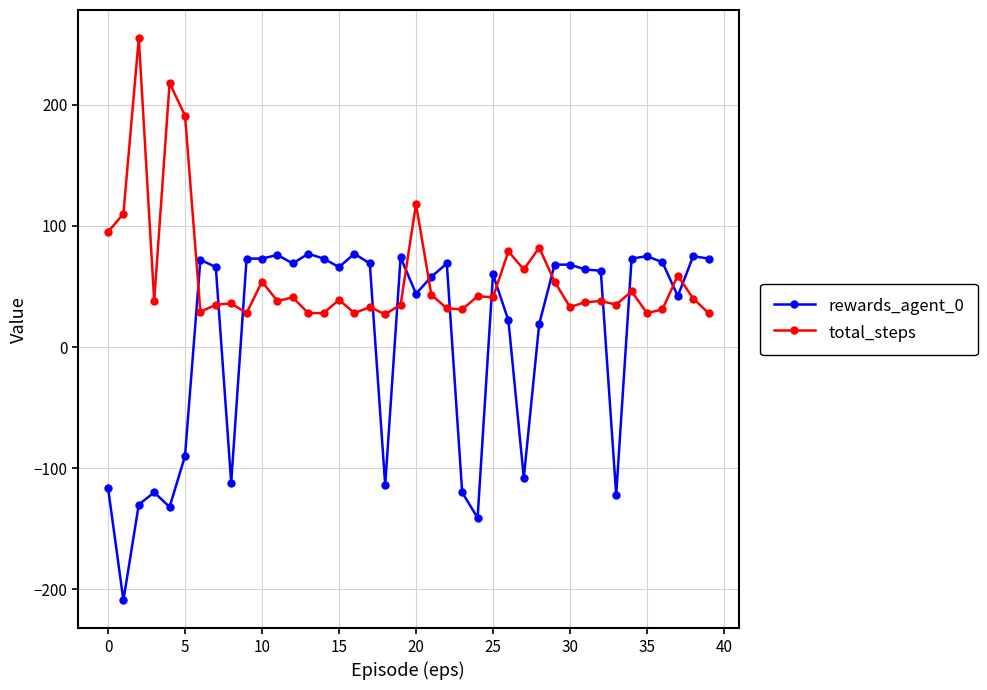

What is the average value of the rewards_agent_0 series?

7